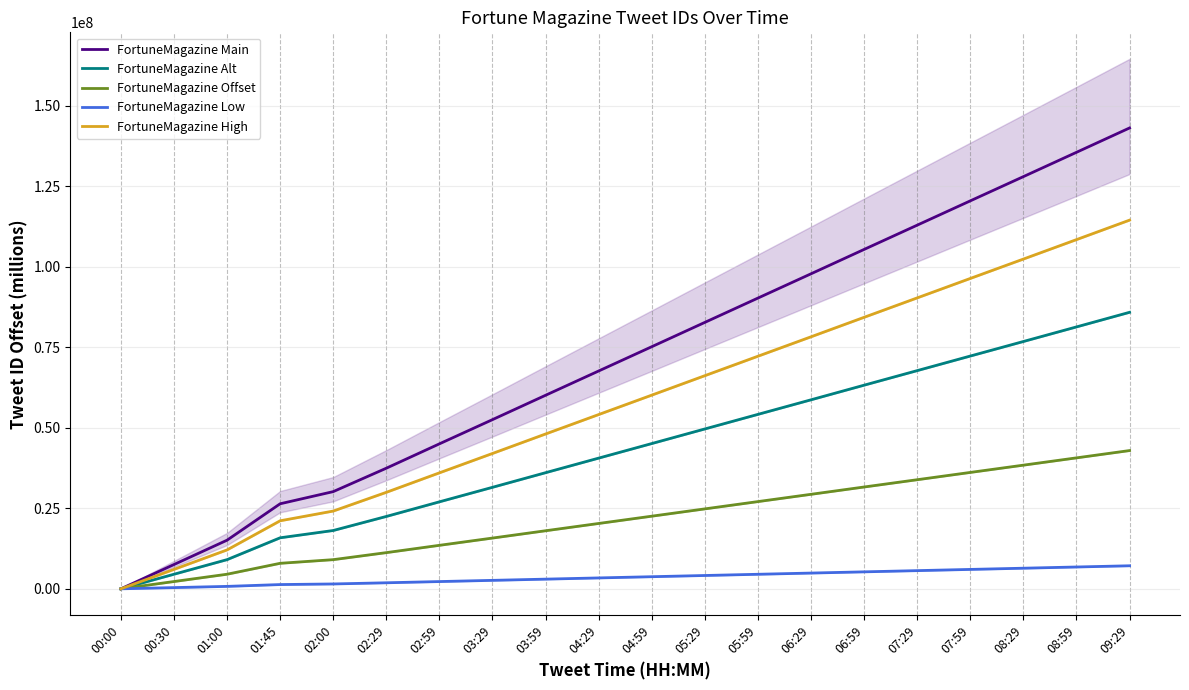

What is the value of the FortuneMagazine Main point at the 17th from the left?

120521912.0